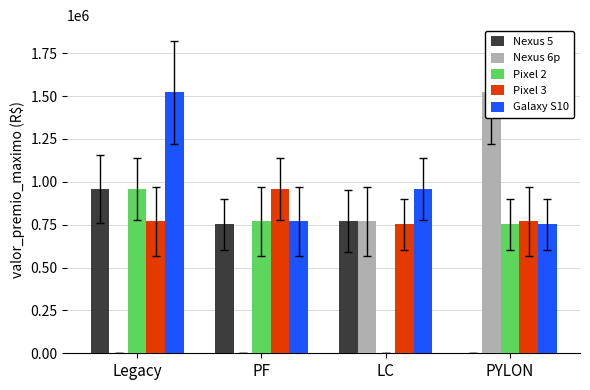

At which label does Pixel 3 reach its peak?

PF